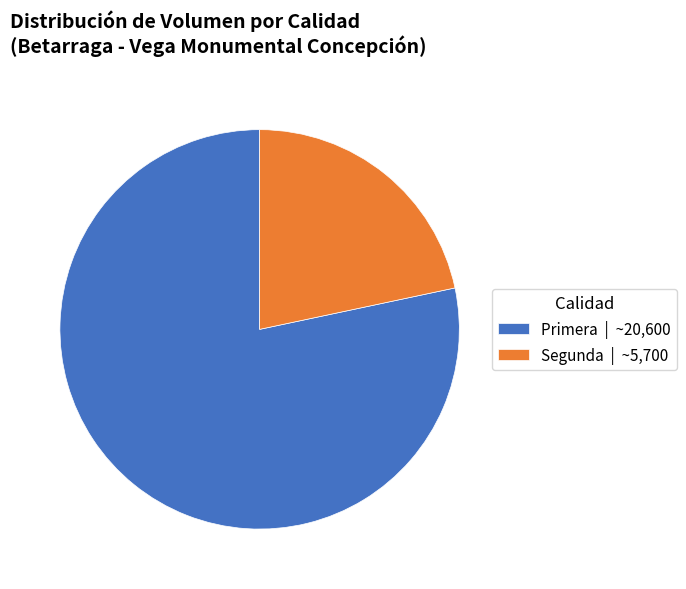

How many segments does this pie chart have?

2